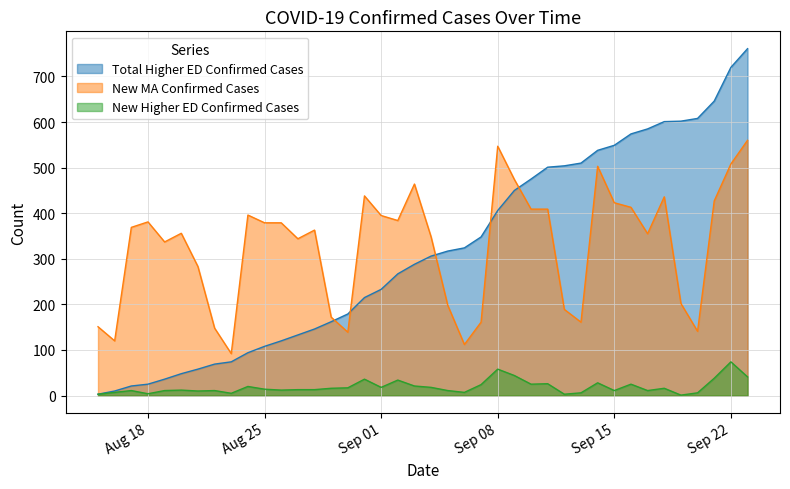

Reading right to left, extract all data points from this chart.

Total Higher ED Confirmed Cases: 761	720	646	608	602	601	585	574	549	538	510	504	501	475	450	406	348	324	317	306	288	267	233	215	179	162	146	133	120	108	94	74	69	58	48	36	25	21	10	3
New MA Confirmed Cases: 560	508	427	141	202	436	355	413	423	503	161	189	409	409	474	547	161	112	198	348	464	384	395	438	139	172	363	344	379	379	396	92	148	283	356	337	381	369	120	151
New Higher ED Confirmed Cases: 41	74	38	6	1	16	11	25	11	28	6	3	26	25	44	58	24	7	11	18	21	34	18	36	17	16	13	13	12	14	20	5	11	10	12	11	4	11	7	3